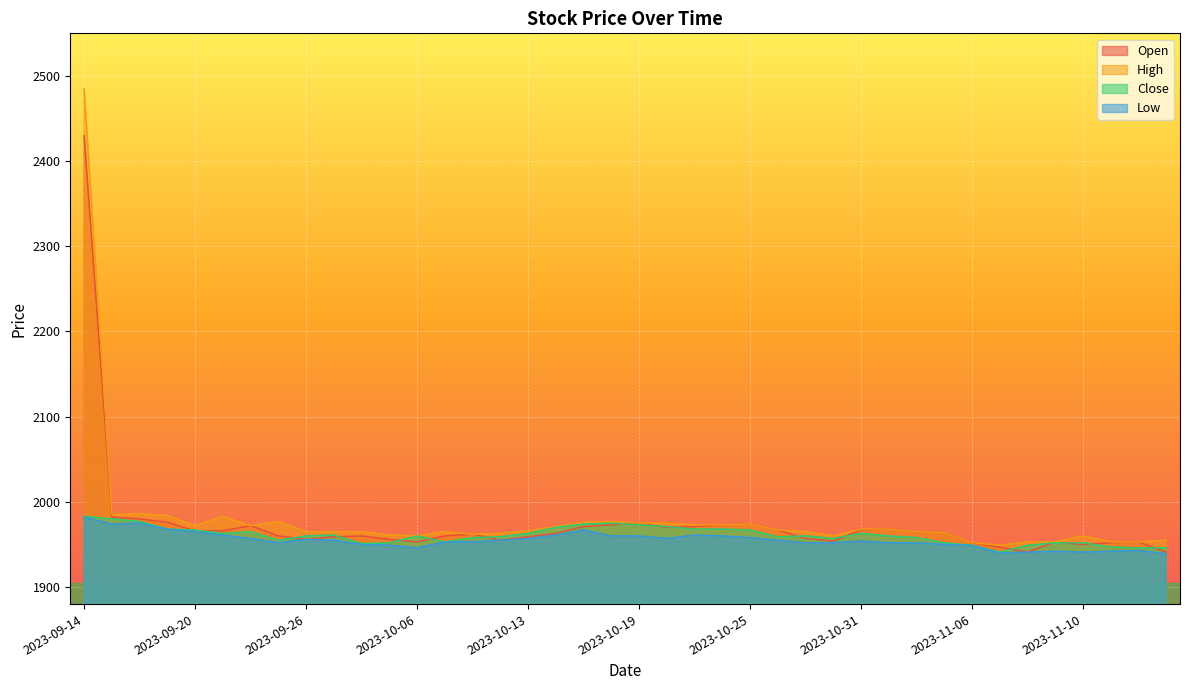

Is the value of Open at 2023-11-06 greater than the value of Close at 2023-11-01?

No